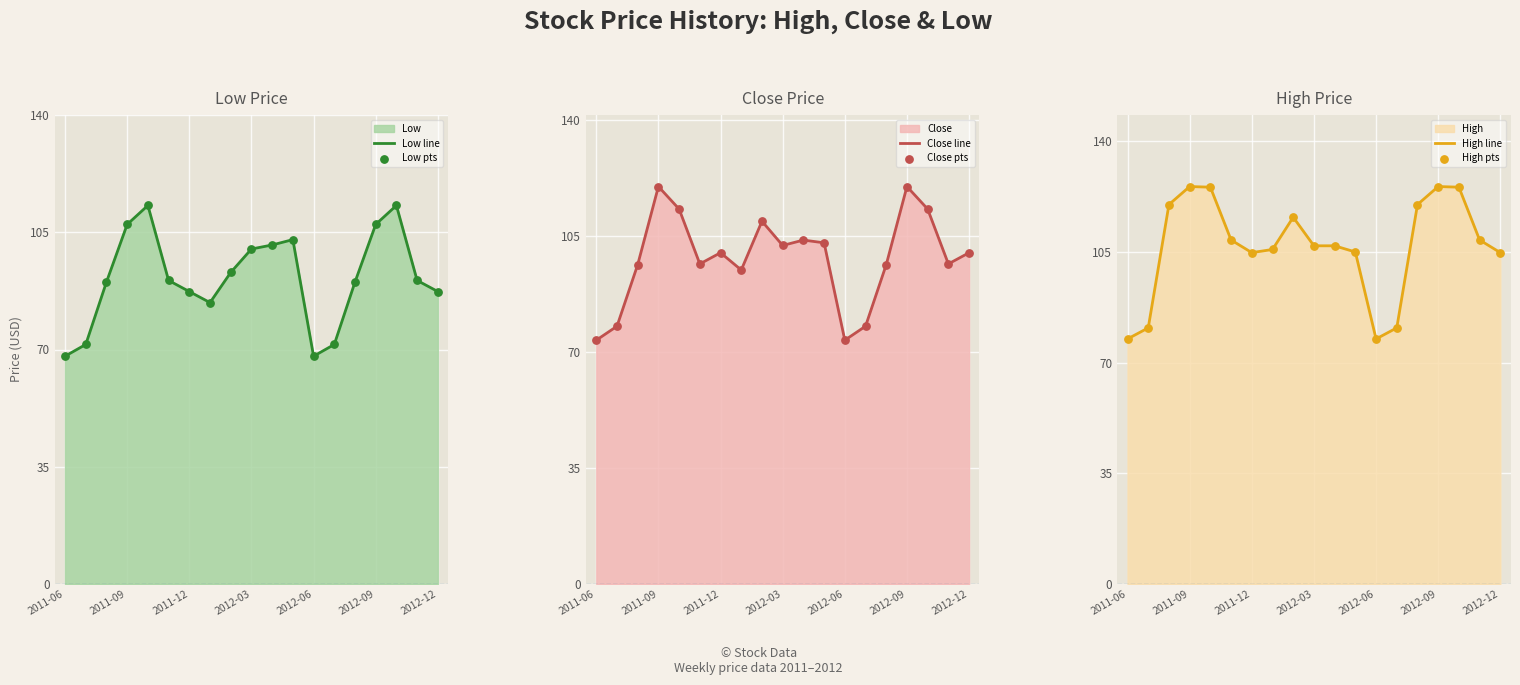

What is the minimum value for Low line?

68.0